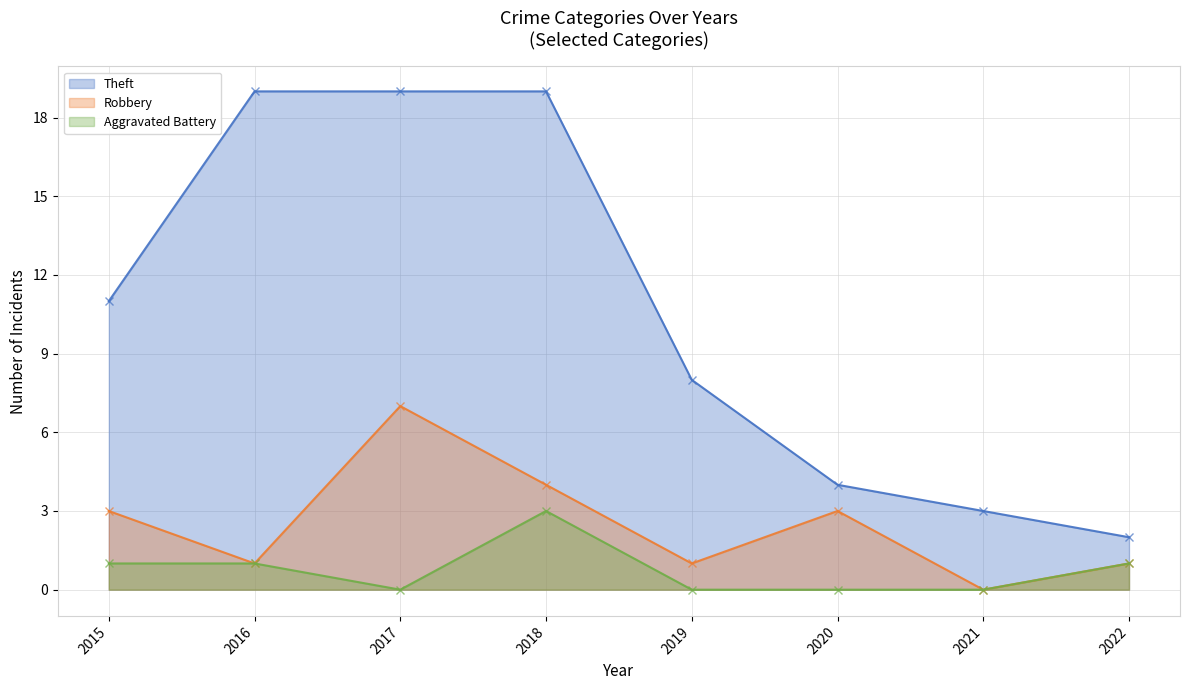

At how many categories does at least one series exceed 5?

5